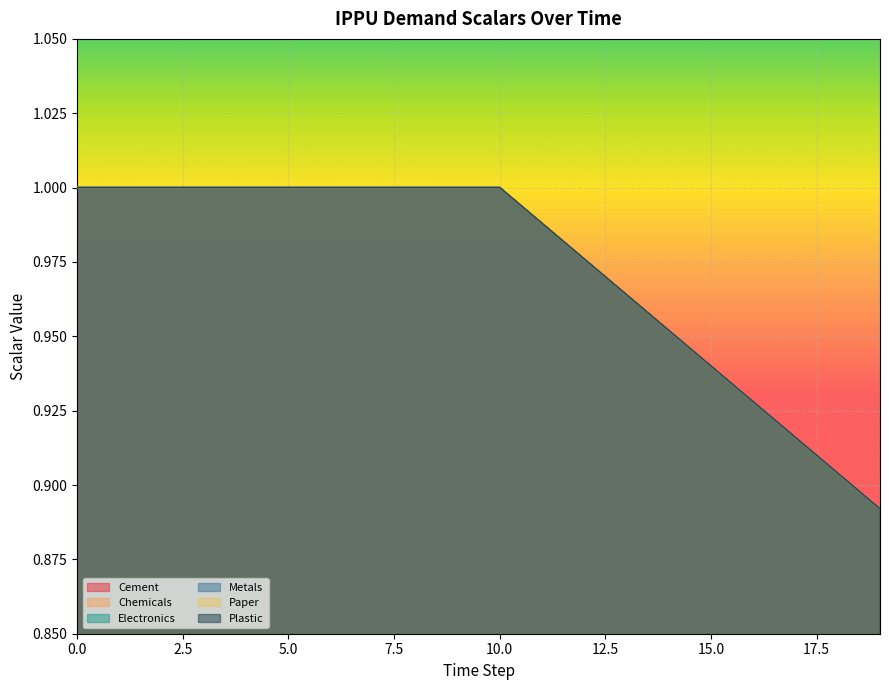

Reading left to right, what are all the values shown in this chart?

demscalar_ippu_cement: 0=1.0	1=1.0	2=1.0	3=1.0	4=1.0	5=1.0	6=1.0	7=1.0	8=1.0	9=1.0	10=1.0	11=1.0	12=1.0	13=1.0	14=1.0	15=0.9	16=0.9	17=0.9	18=0.9	19=0.9
demscalar_ippu_chemicals: 0=1.0	1=1.0	2=1.0	3=1.0	4=1.0	5=1.0	6=1.0	7=1.0	8=1.0	9=1.0	10=1.0	11=1.0	12=1.0	13=1.0	14=1.0	15=0.9	16=0.9	17=0.9	18=0.9	19=0.9
demscalar_ippu_electronics: 0=1.0	1=1.0	2=1.0	3=1.0	4=1.0	5=1.0	6=1.0	7=1.0	8=1.0	9=1.0	10=1.0	11=1.0	12=1.0	13=1.0	14=1.0	15=0.9	16=0.9	17=0.9	18=0.9	19=0.9
demscalar_ippu_metals: 0=1.0	1=1.0	2=1.0	3=1.0	4=1.0	5=1.0	6=1.0	7=1.0	8=1.0	9=1.0	10=1.0	11=1.0	12=1.0	13=1.0	14=1.0	15=0.9	16=0.9	17=0.9	18=0.9	19=0.9
demscalar_ippu_paper: 0=1.0	1=1.0	2=1.0	3=1.0	4=1.0	5=1.0	6=1.0	7=1.0	8=1.0	9=1.0	10=1.0	11=1.0	12=1.0	13=1.0	14=1.0	15=0.9	16=0.9	17=0.9	18=0.9	19=0.9
demscalar_ippu_plastic: 0=1.0	1=1.0	2=1.0	3=1.0	4=1.0	5=1.0	6=1.0	7=1.0	8=1.0	9=1.0	10=1.0	11=1.0	12=1.0	13=1.0	14=1.0	15=0.9	16=0.9	17=0.9	18=0.9	19=0.9